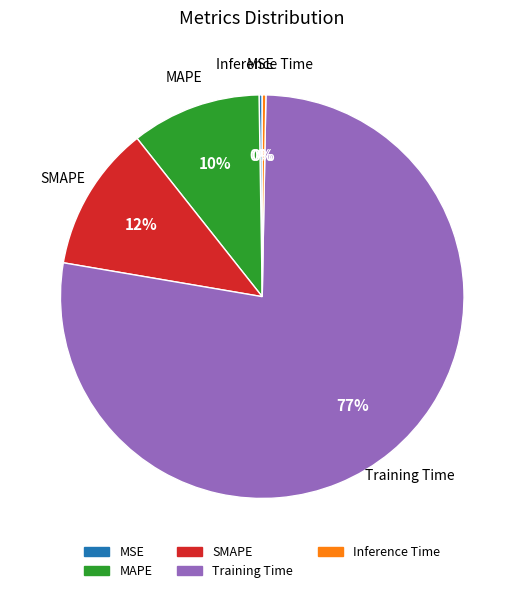

To the nearest percent, what percentage of the pie is SMAPE?

12%